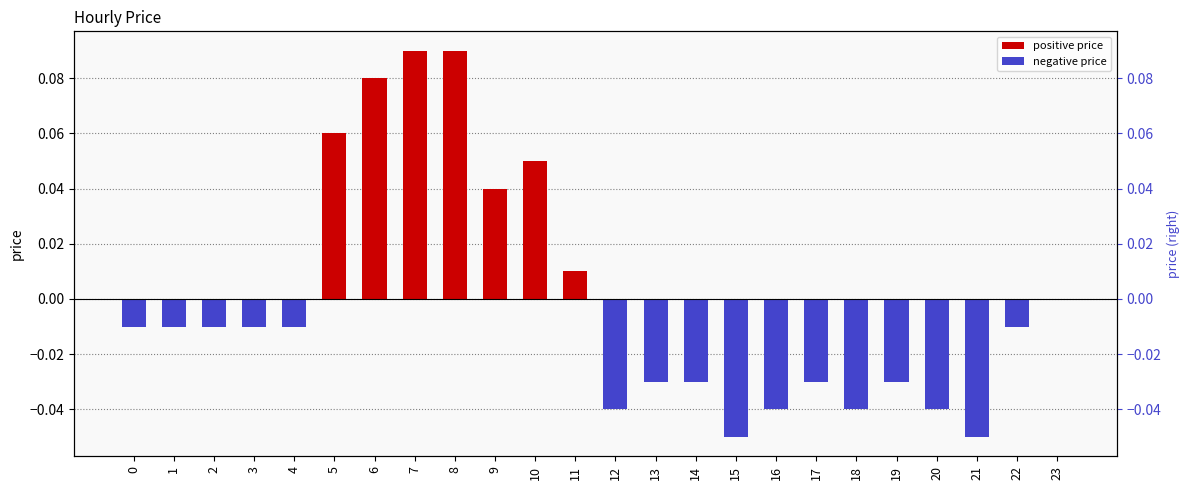

The value at 7 is 0.1. True or false?

True